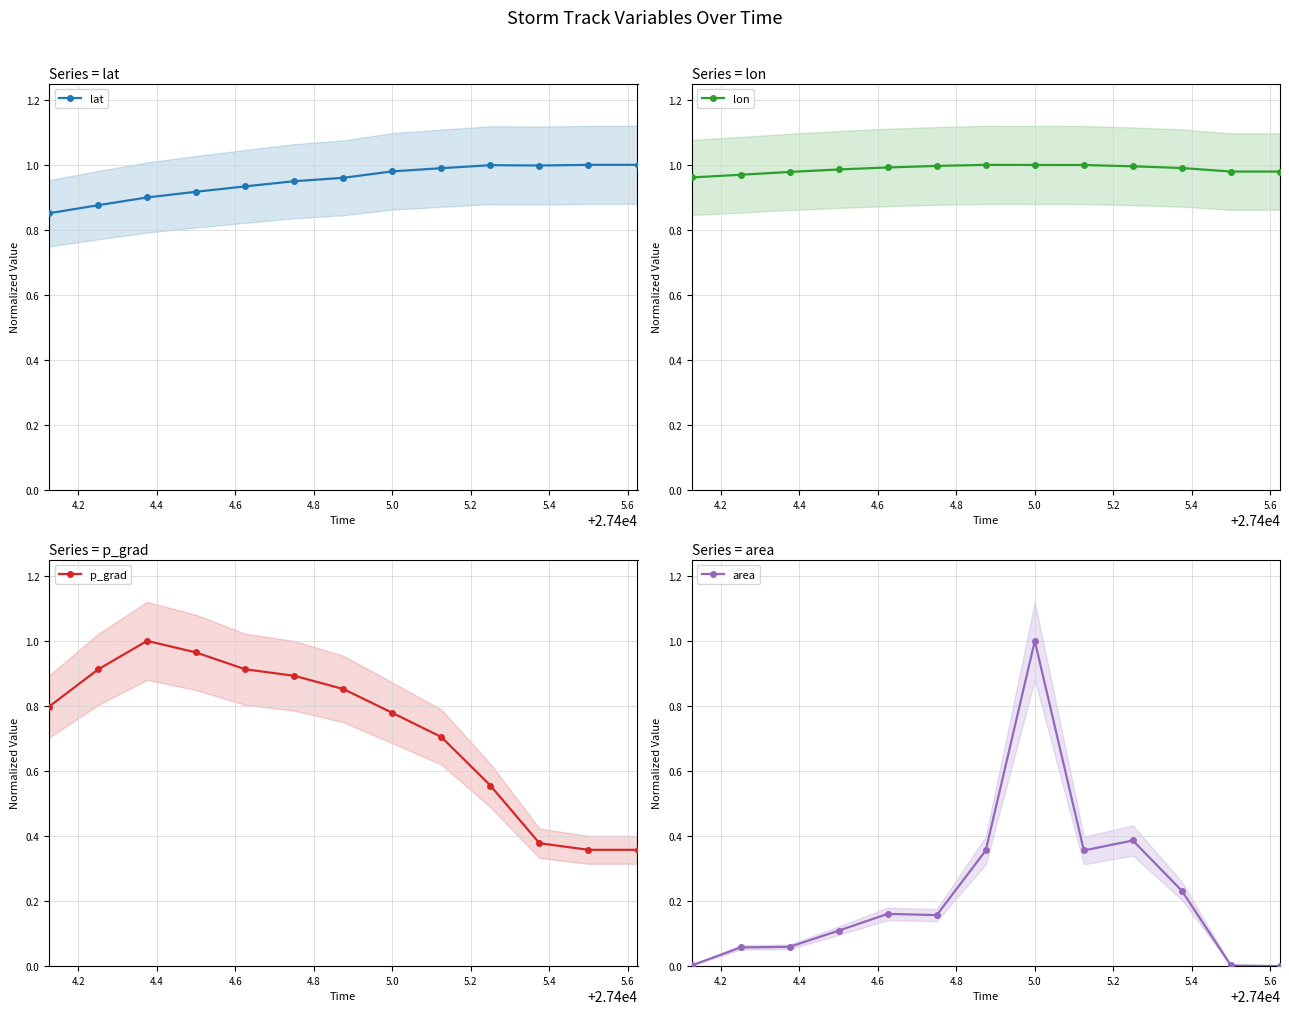

Is this an area chart (filled region under the line)?

No